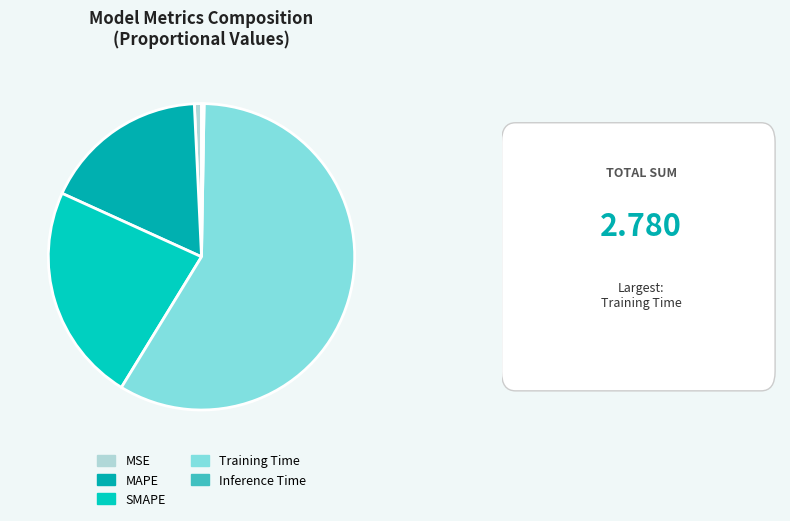

Combined, what portion of the pie is Inference Time and MSE?

1.0%